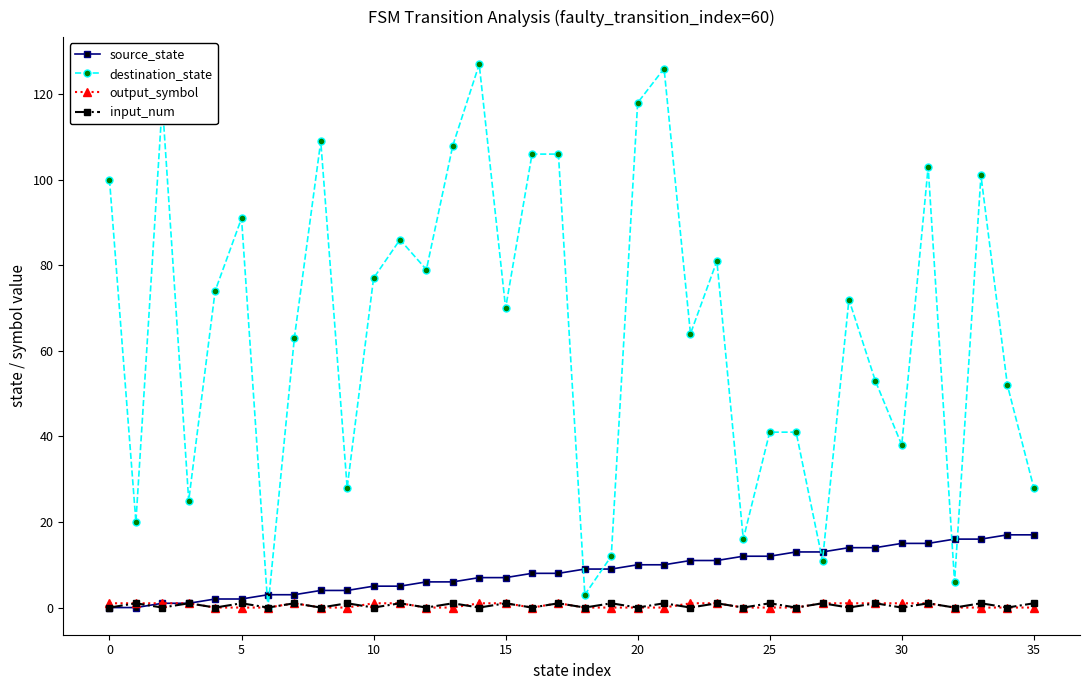

How many interior local valleys does the destination_state series have?

12